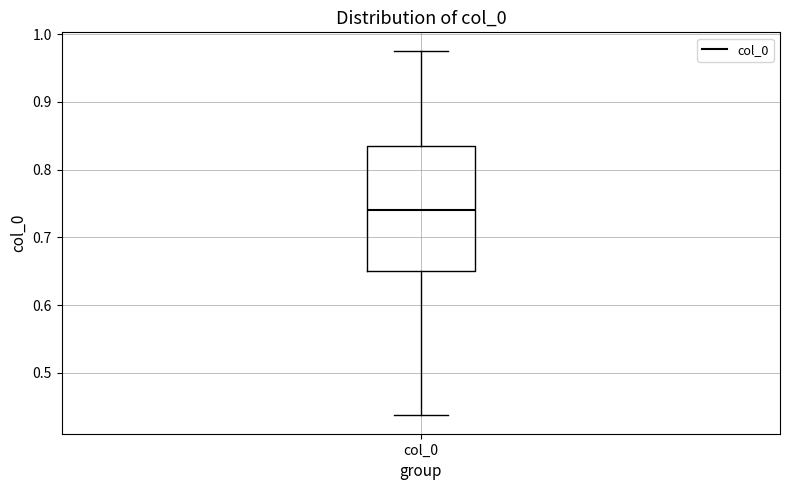

Read this box plot against the y-axis: the position of the median line, the range covered by the box, and the ends of both whiskers. The values are not printed on the chart, so give them approximately, as read against the axis.

median 0.74, box 0.65 to 0.83, whiskers 0.44 to 0.98